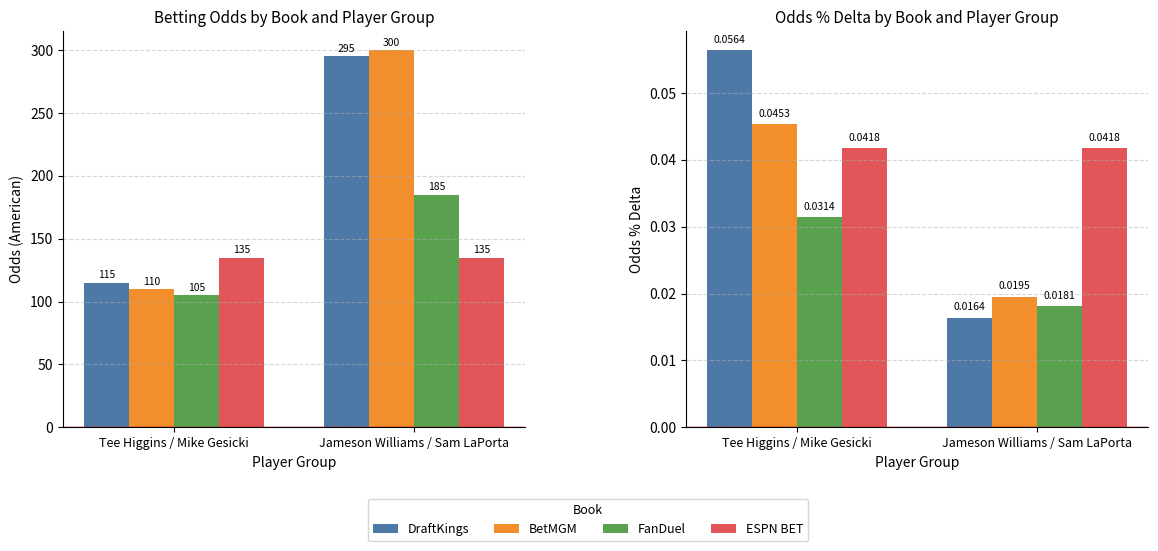

List the labels in order of BetMGM value, largest first.

Tee Higgins / Mike Gesicki, Jameson Williams / Sam LaPorta